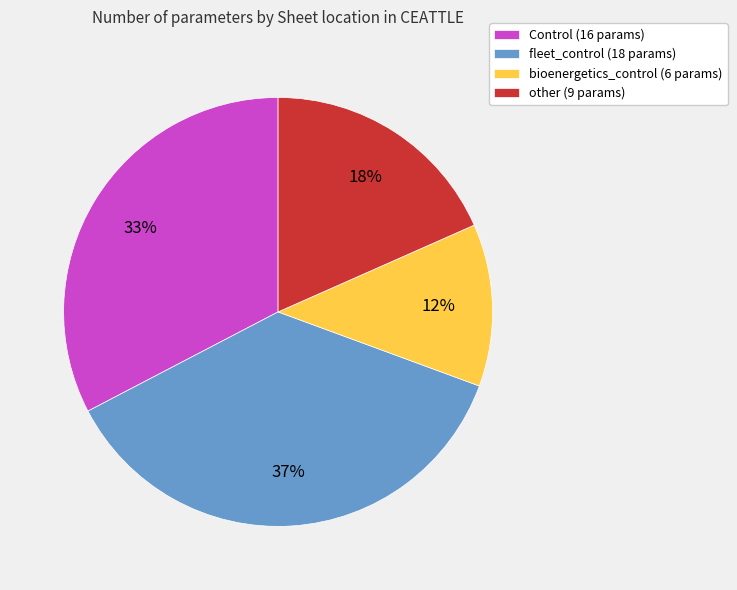

Is fleet_control the majority of the pie?

No